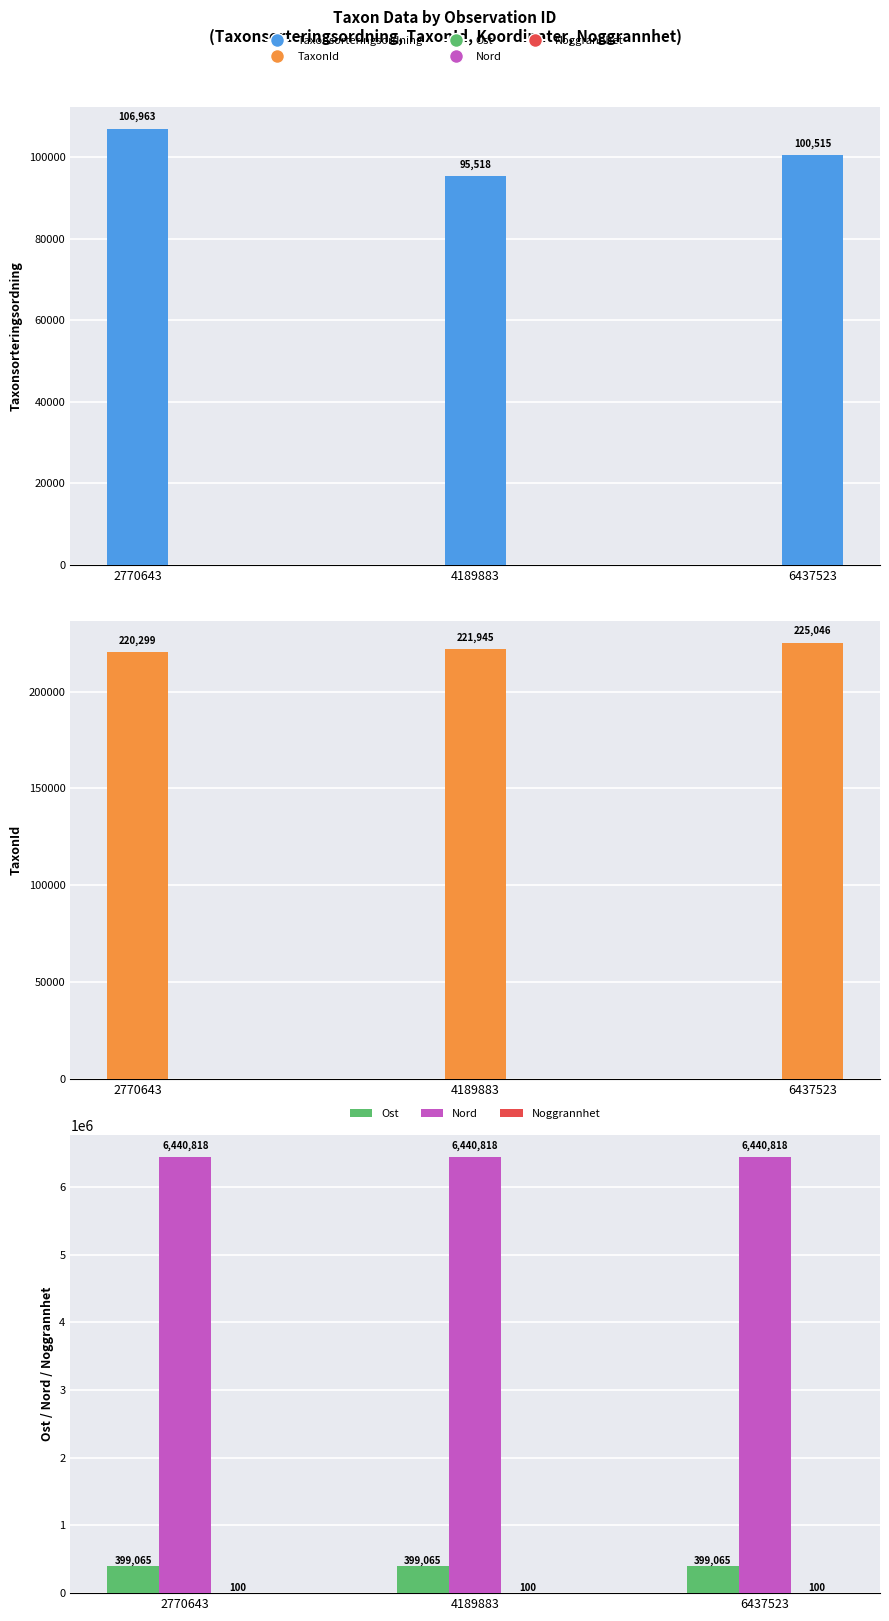

What is the greatest value displayed?

6440818